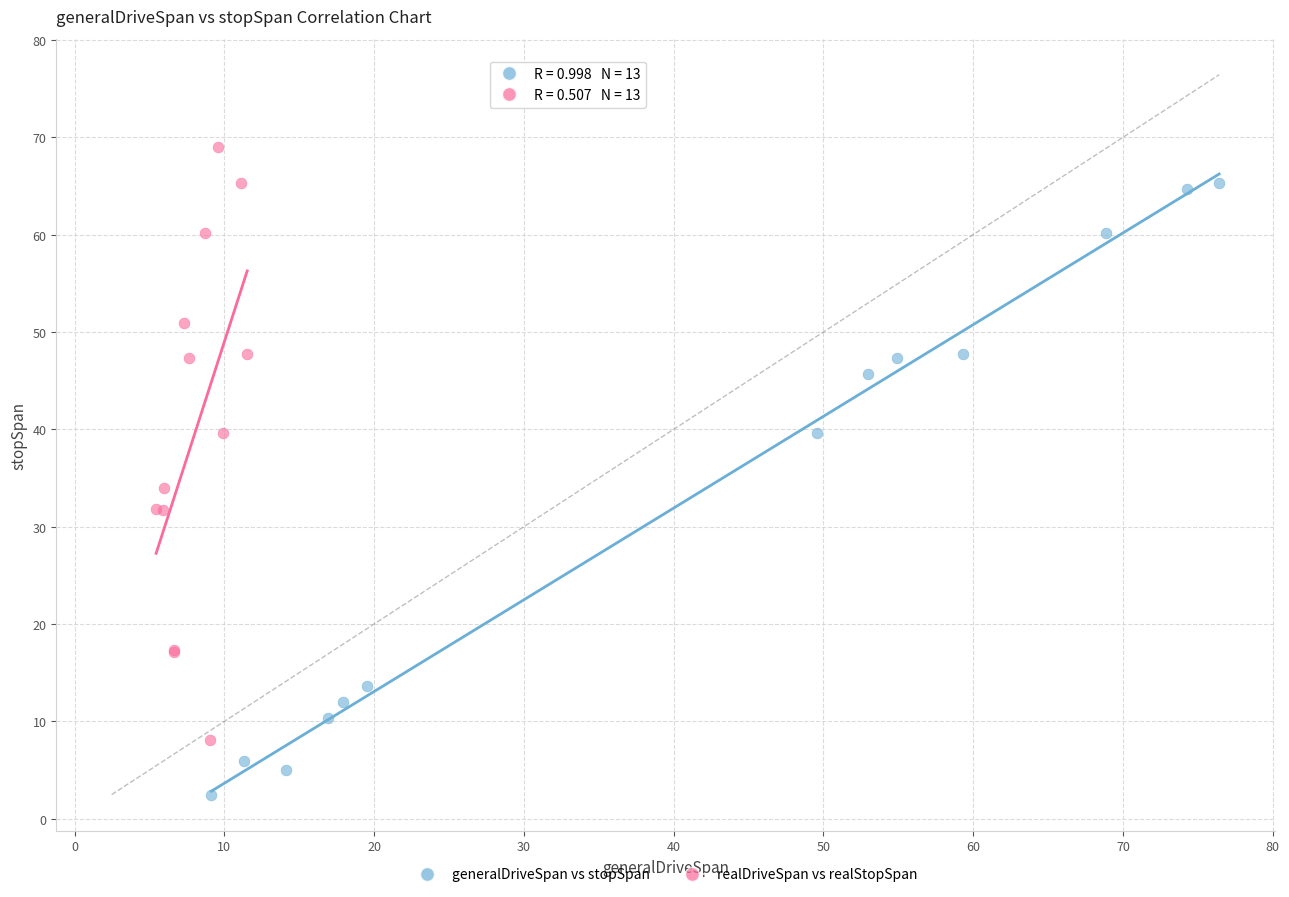

Which series reaches the maximum Y coordinate?

realDriveSpan vs realStopSpan